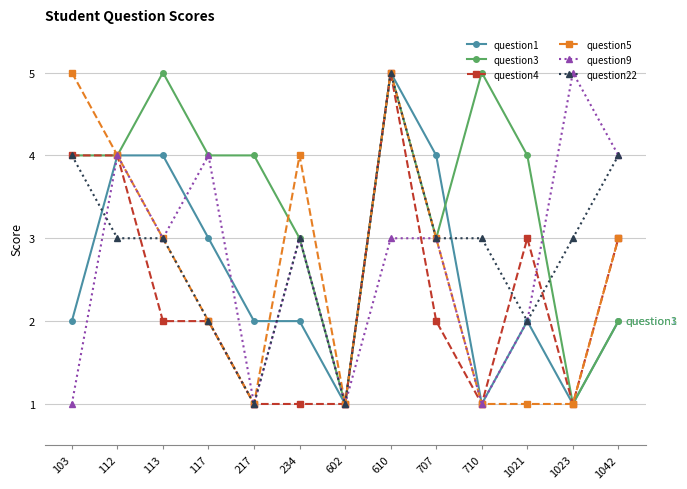

What is the spread (max minus min) of values at 103?

4